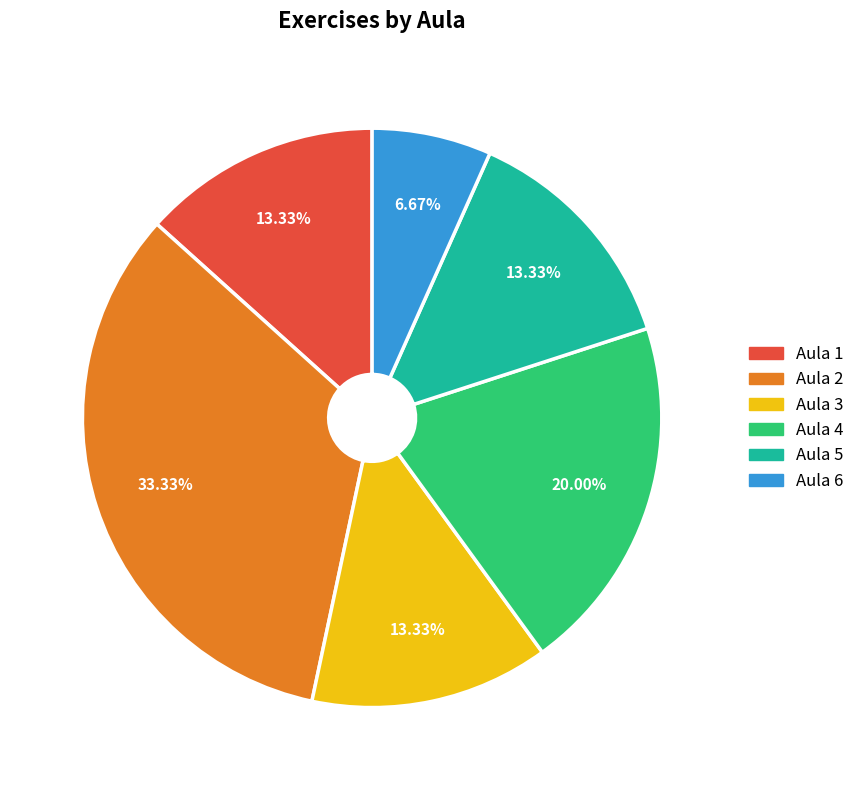

Do Aula 3 and Aula 4 together represent more than half of the pie?

No